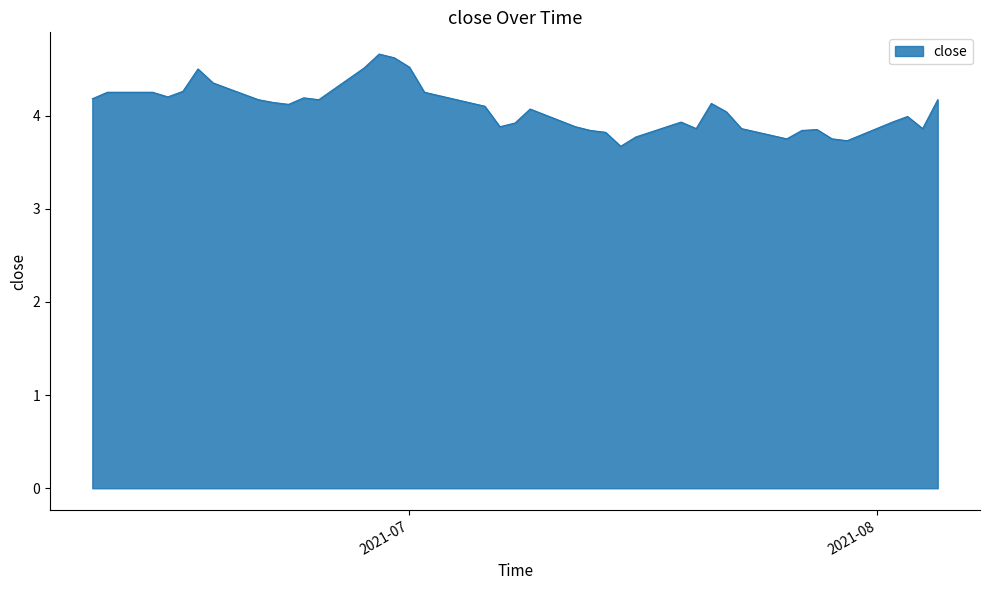

What is the maximum value shown in the chart?

4.7